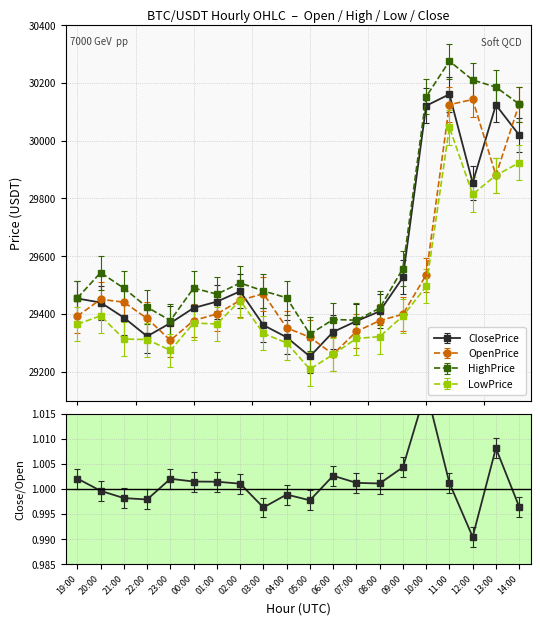

At which category does the chart reach its peak across all series?

11:00